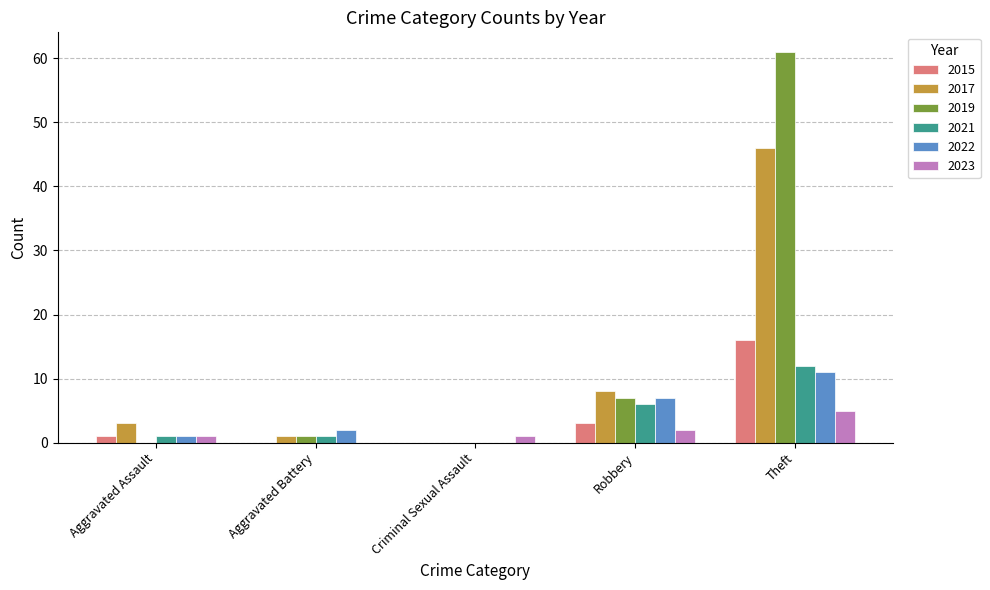

Reading left to right, list all the values displayed in this chart.

2015: 1	0	0	3	16
2017: 3	1	0	8	46
2019: 0	1	0	7	61
2021: 1	1	0	6	12
2022: 1	2	0	7	11
2023: 1	0	1	2	5